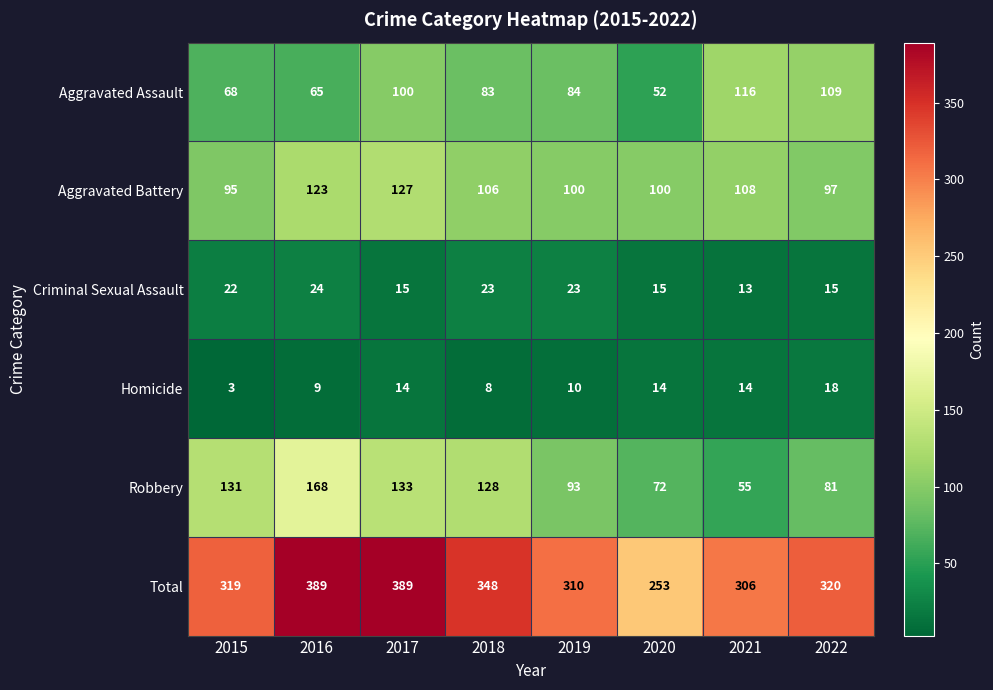

What is the spread (max minus min) of values at 2021?

293